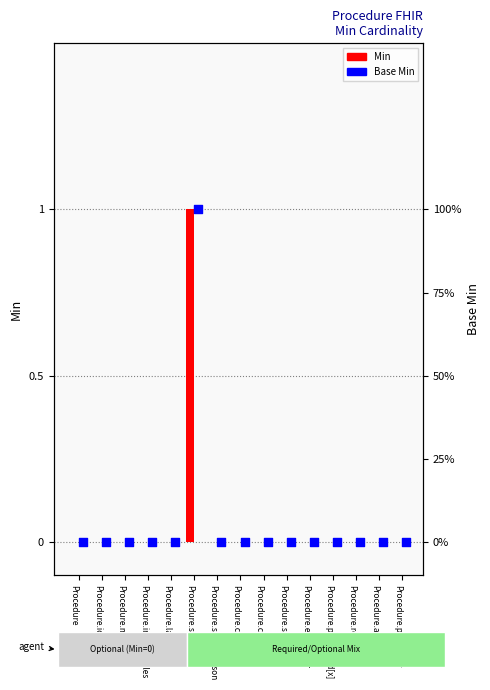

Which series has the largest Y range (max minus min)?

Min